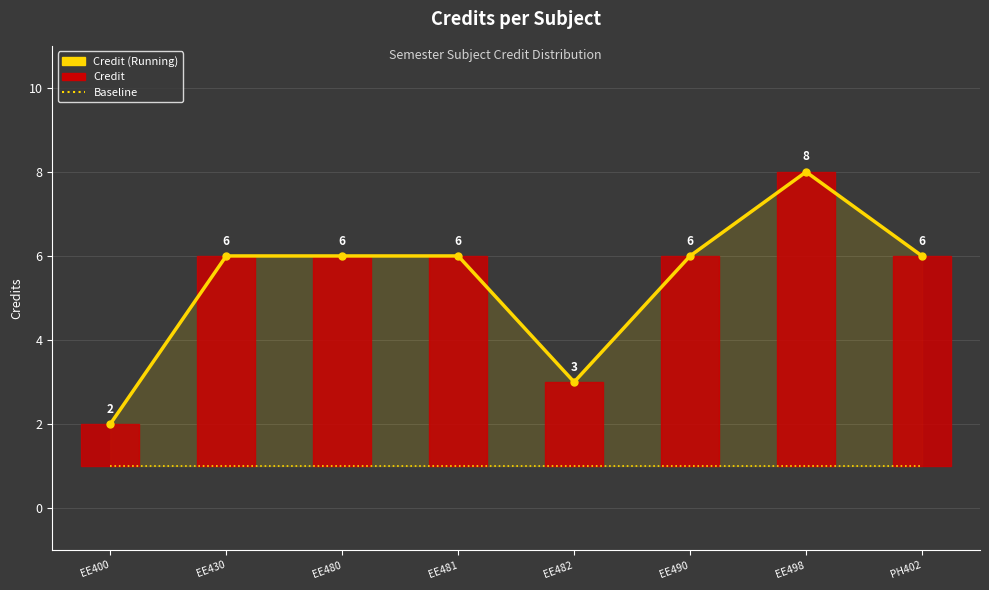

At which label does Credit (Running) reach its peak?

EE498